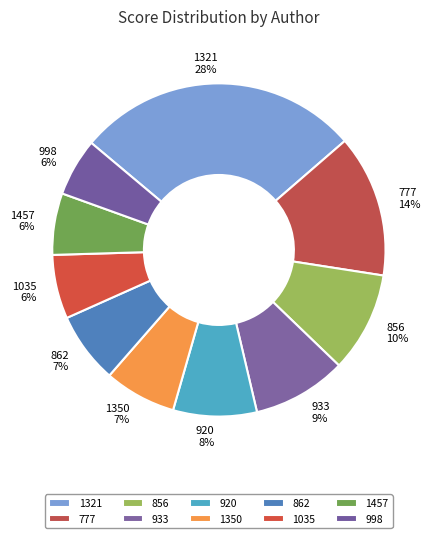

Does 862 represent more than half of the total?

No